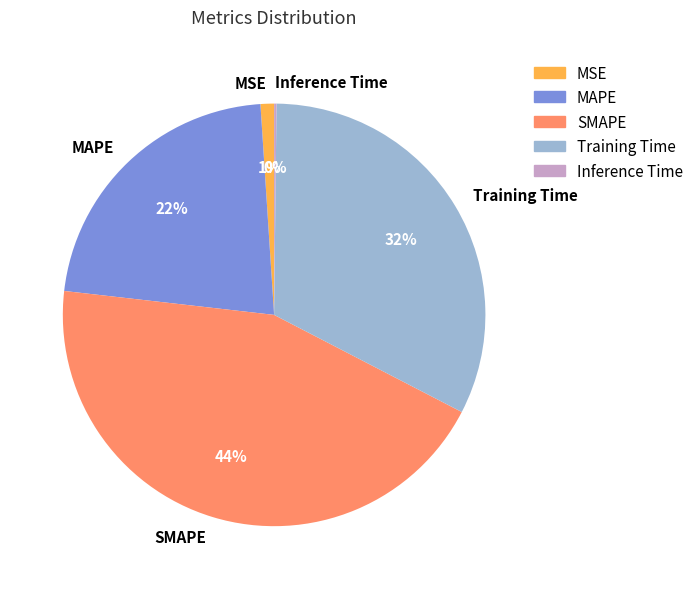

To the nearest percent, what is the average slice percentage?

20%